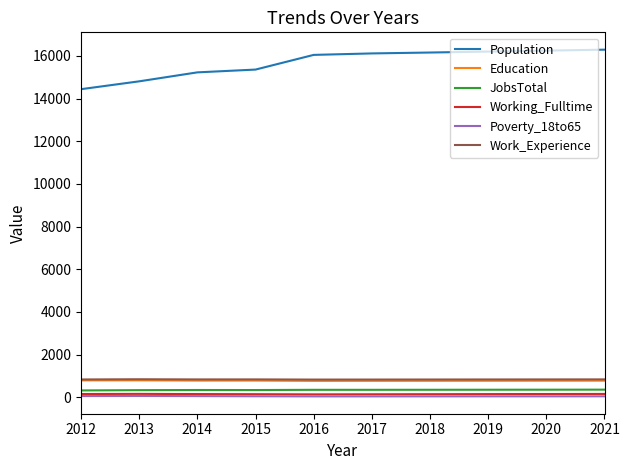

Is this an area chart (filled region under the line)?

No